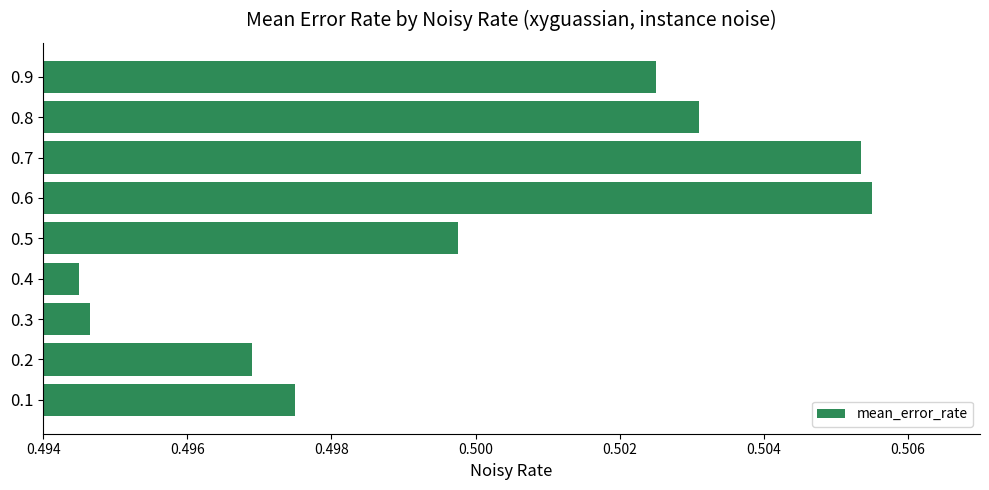

The value at 0.2 is 0.8. True or false?

False